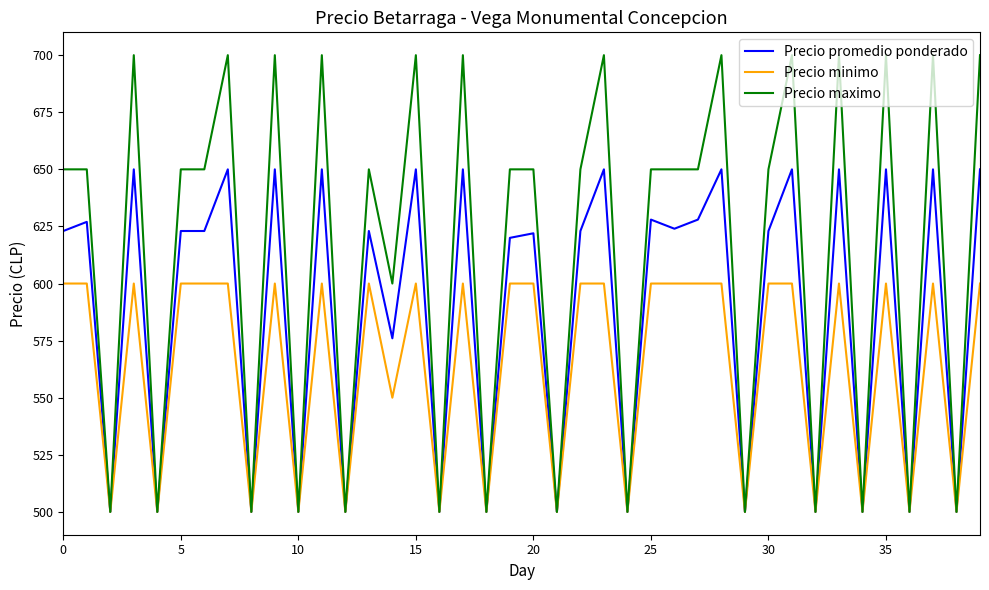

True or false: Precio promedio ponderado has more than 0 points higher than both neighbors.

True